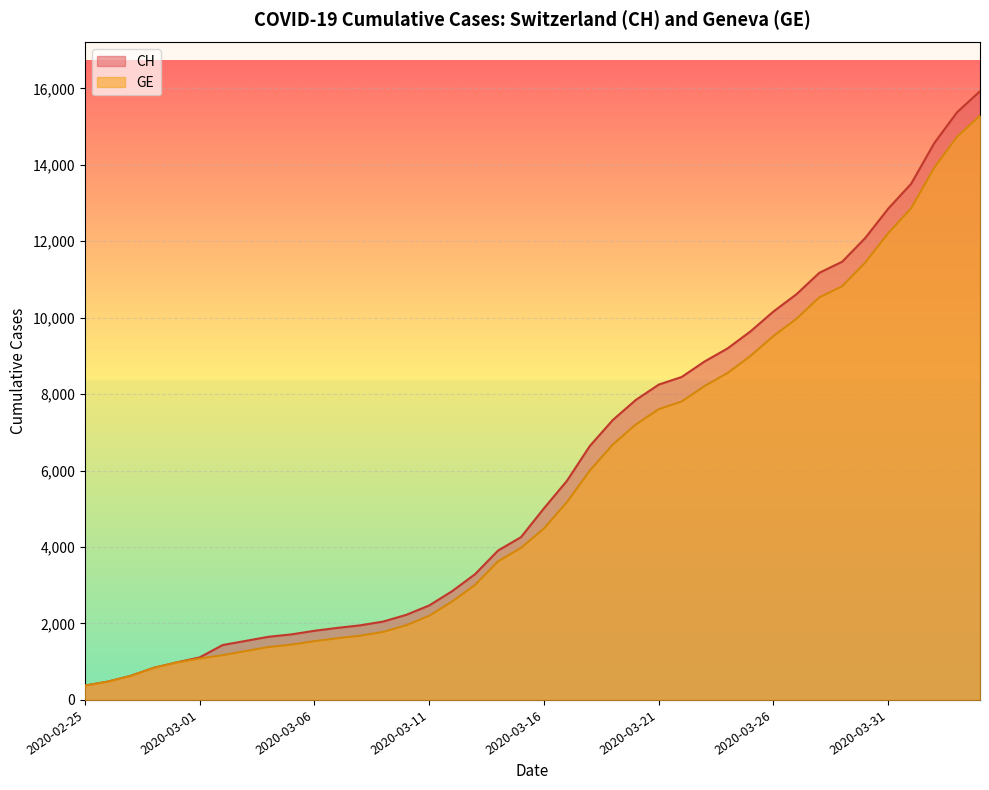

Reading left to right, what are all the values shown in this chart?

CH: 375	479	630	840	981	1113	1436	1544	1652	1715	1809	1885	1952	2051	2226	2472	2845	3291	3908	4259	5012	5731	6644	7323	7847	8249	8449	8855	9196	9642	10162	10613	11175	11467	12086	12852	13505	14561	15375	15926
GE: 375	479	630	840	981	1083	1171	1278	1384	1447	1538	1614	1681	1780	1955	2201	2574	3010	3627	3978	4485	5174	6002	6681	7205	7607	7807	8213	8554	9000	9520	9971	10533	10825	11444	12210	12863	13919	14733	15284